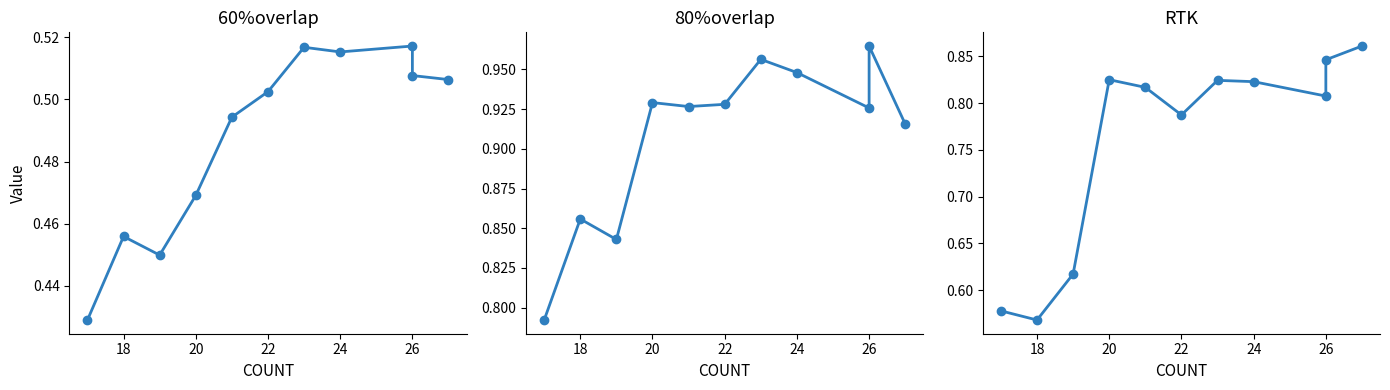

True or false: 80%overlap and RTK cross at least once.

False